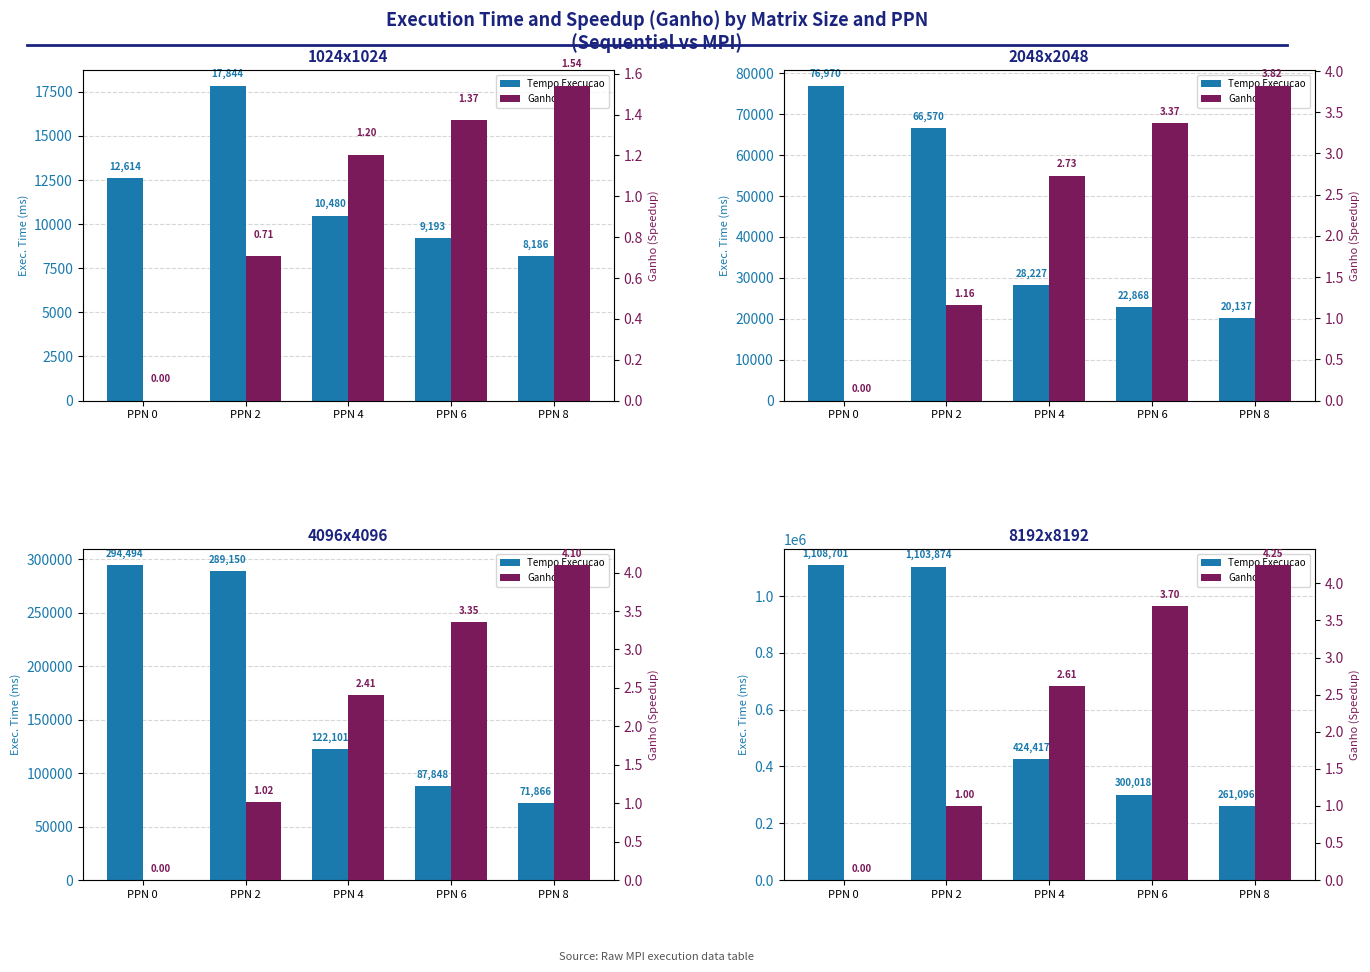

What is the value of the Tempo Execucao bar at the 5th from the left?

261096.6